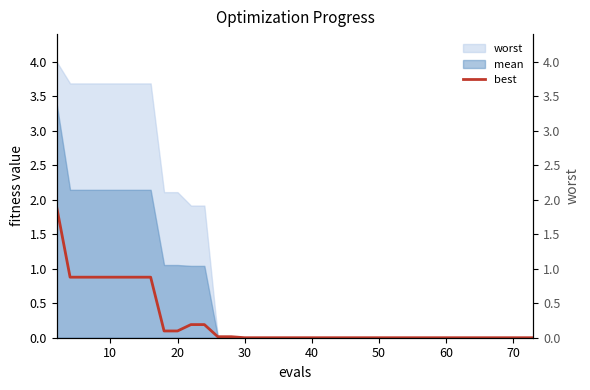

What is the maximum value for best?

1.9